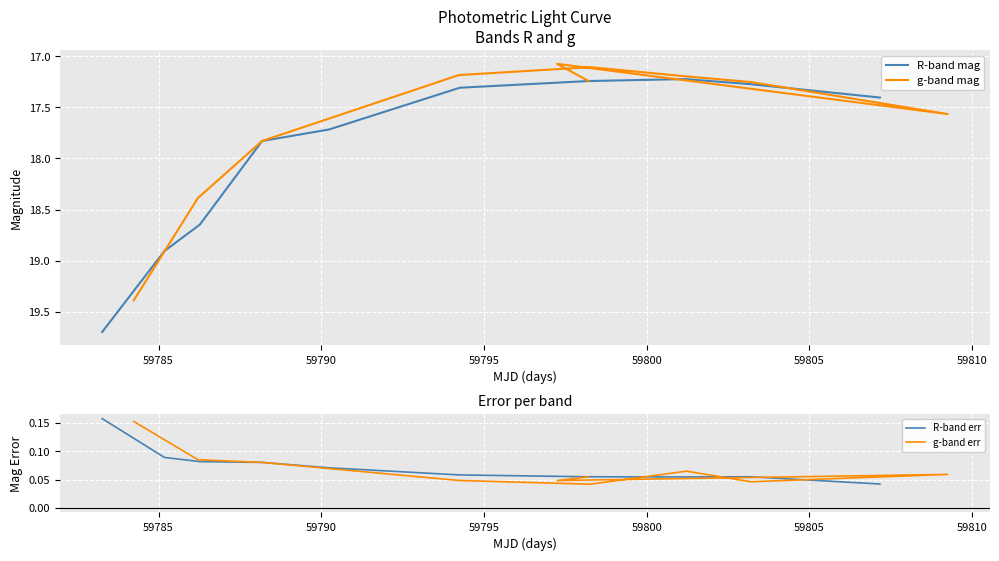

True or false: g-band err and g-band mag intersect in this chart.

False